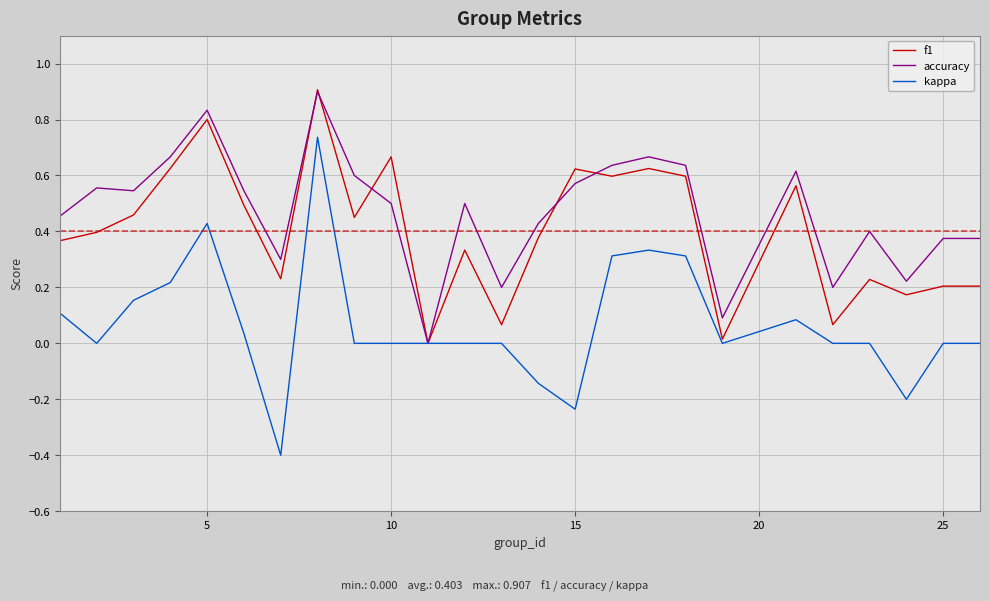

Which series has the widest spread of values?

kappa